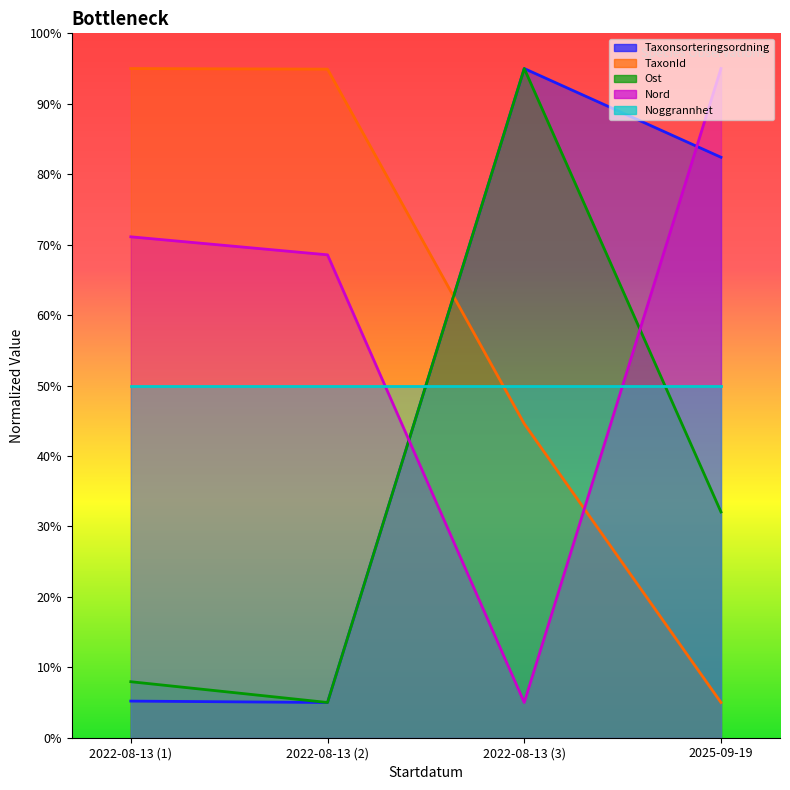

The value of Ost at 2022-08-13 (3) is 167.4. True or false?

False